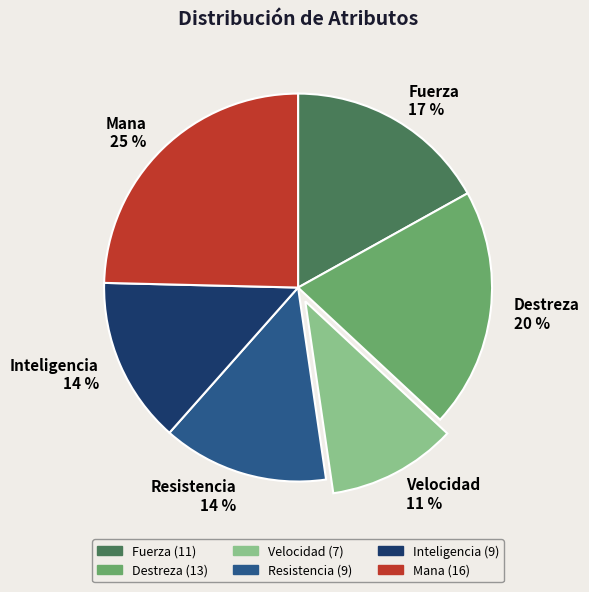

Between Mana and Velocidad, which is larger?

Mana